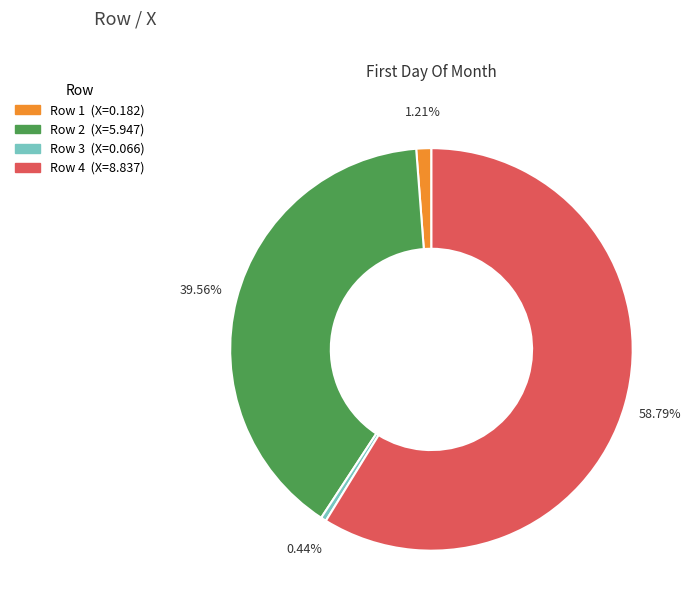

Is there any slice that represents more than half of the pie?

Yes